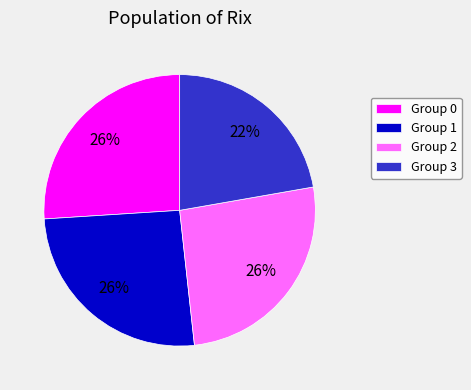

How many slices are in this pie chart?

4